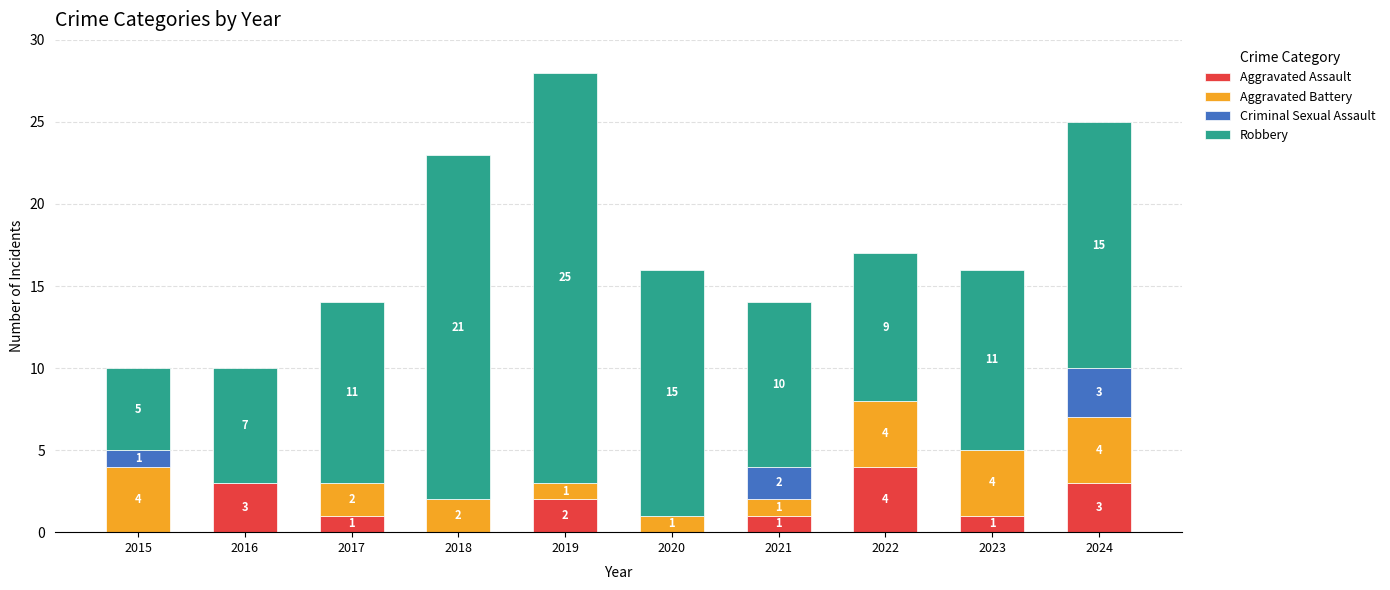

What is the sum of all Aggravated Assault values?

15